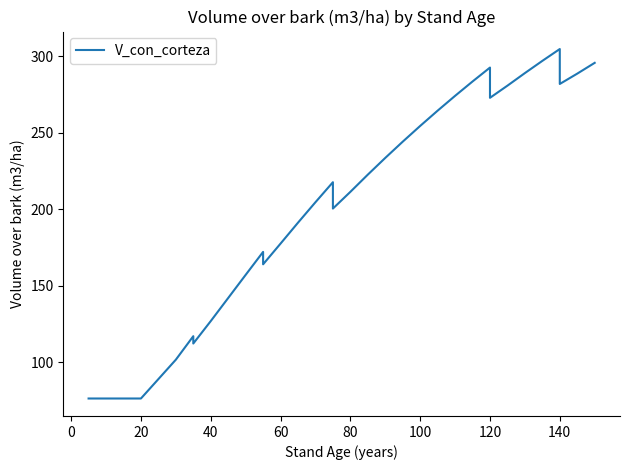

Count the number of data series in this chart.

1